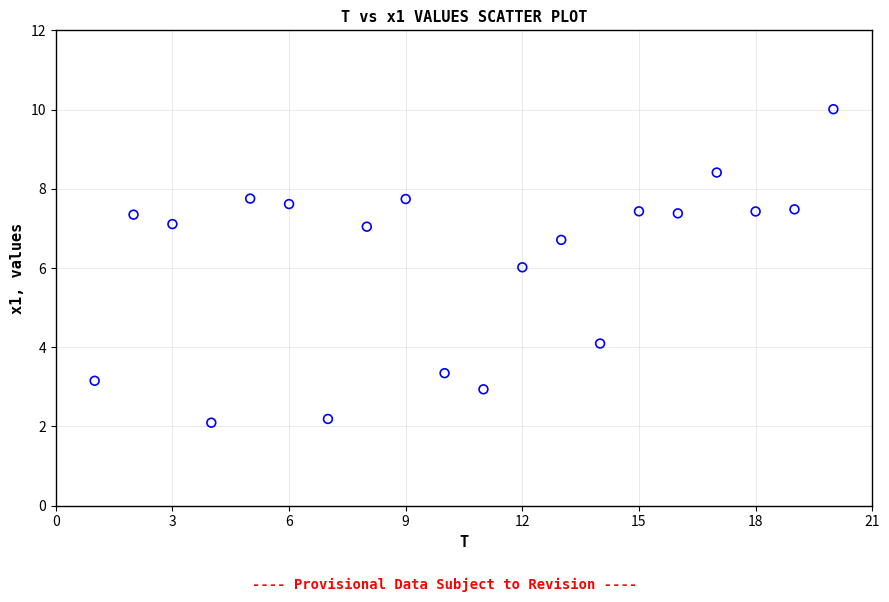

What is the range of X values (max minus min)?

19.0